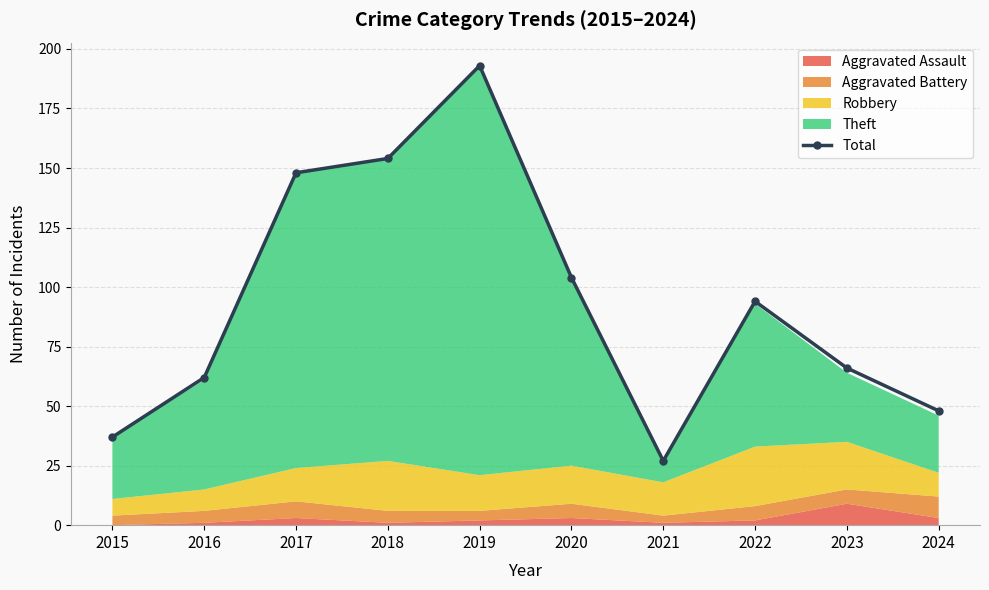

How many categories are shown in the chart?

10